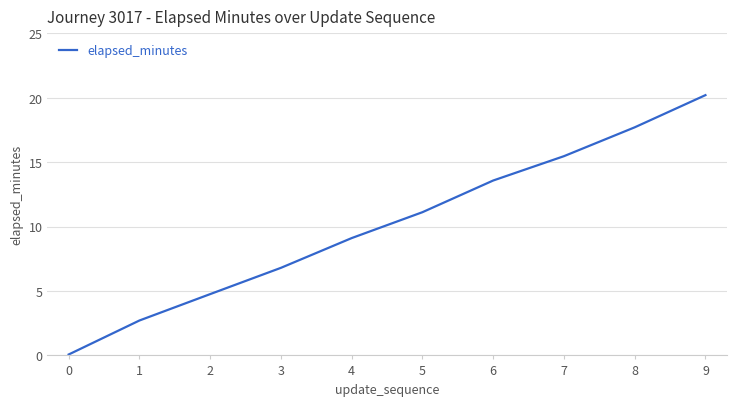

What is the change in value from 8 to 9?

+2.5